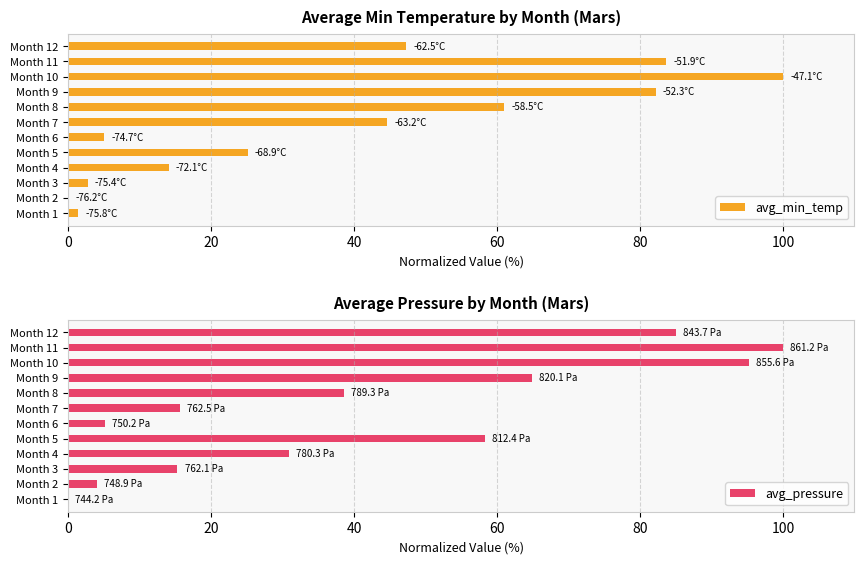

What is the average value of the avg_min_temp series?

38.9